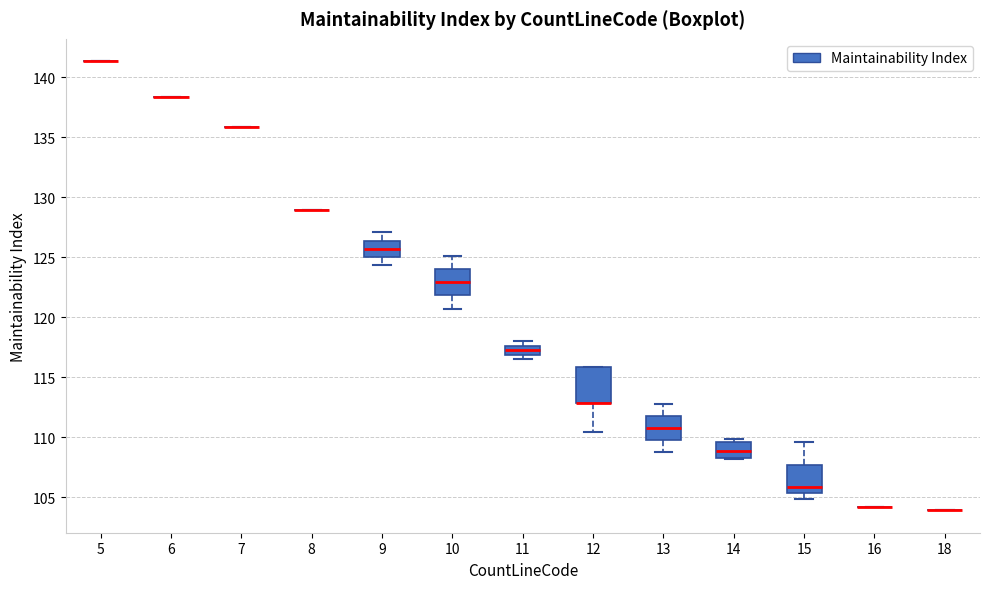

Which box is the tallest, from its lower edge to its upper edge?

12